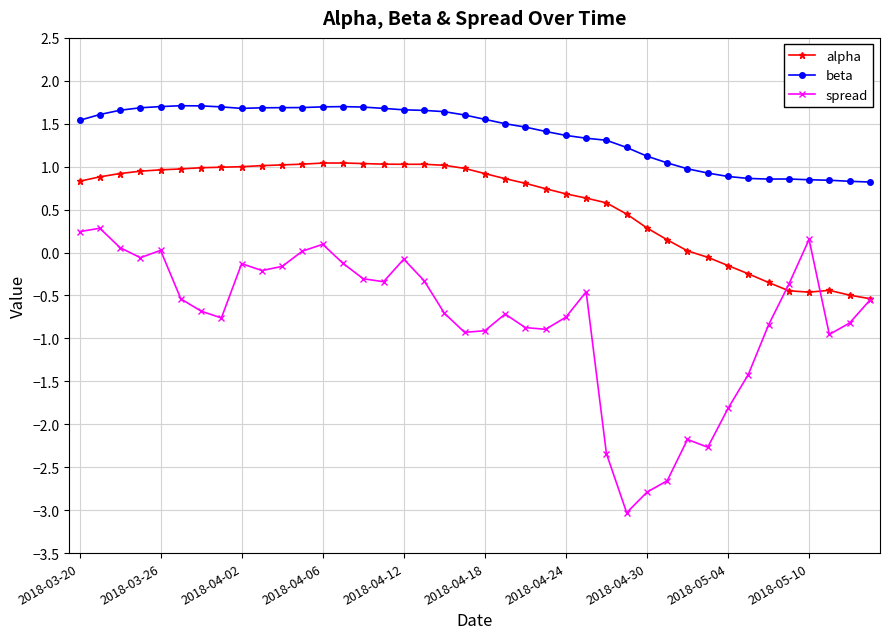

What is the highest value of the spread series?

0.3